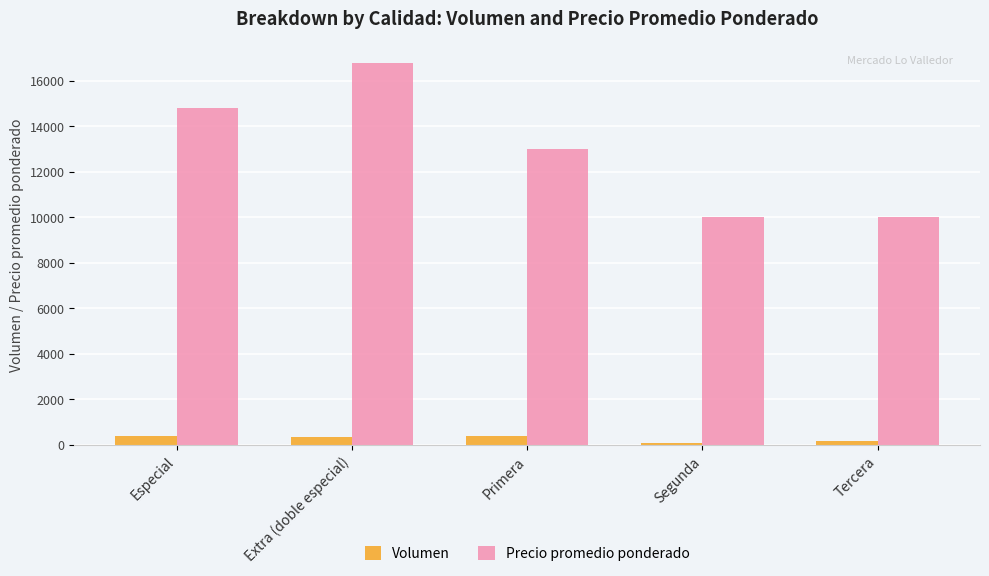

Rank the series at Especial from lowest to highest value.

Volumen, Precio promedio ponderado